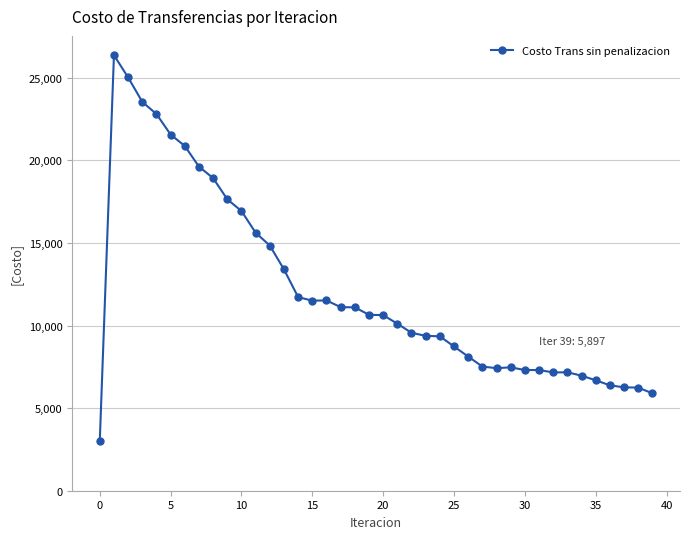

True or false: there are more than 2 points higher than both neighbors.

True